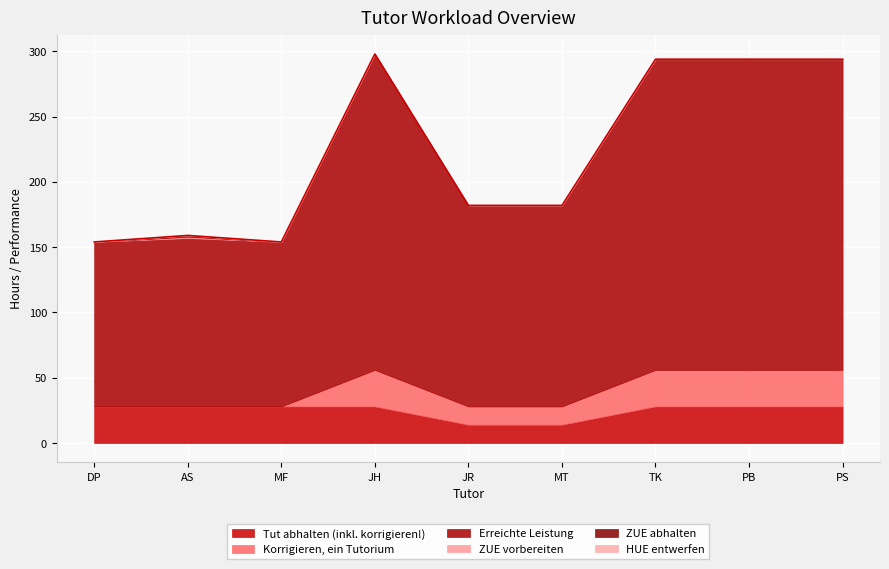

The ZUE abhalten series shows 1 at AS. True or false?

False